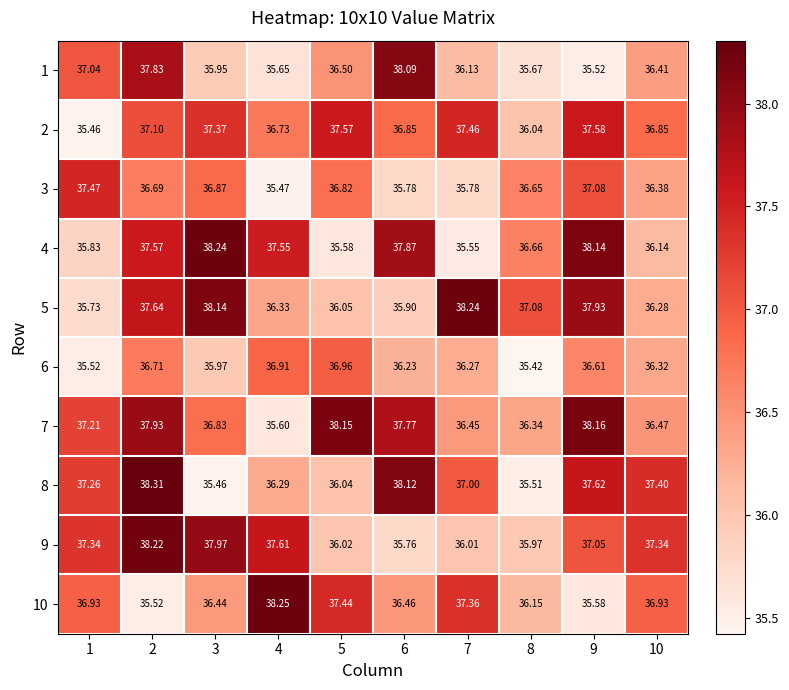

Is the value of 8 at 8 greater than the value of 9 at 5?

No